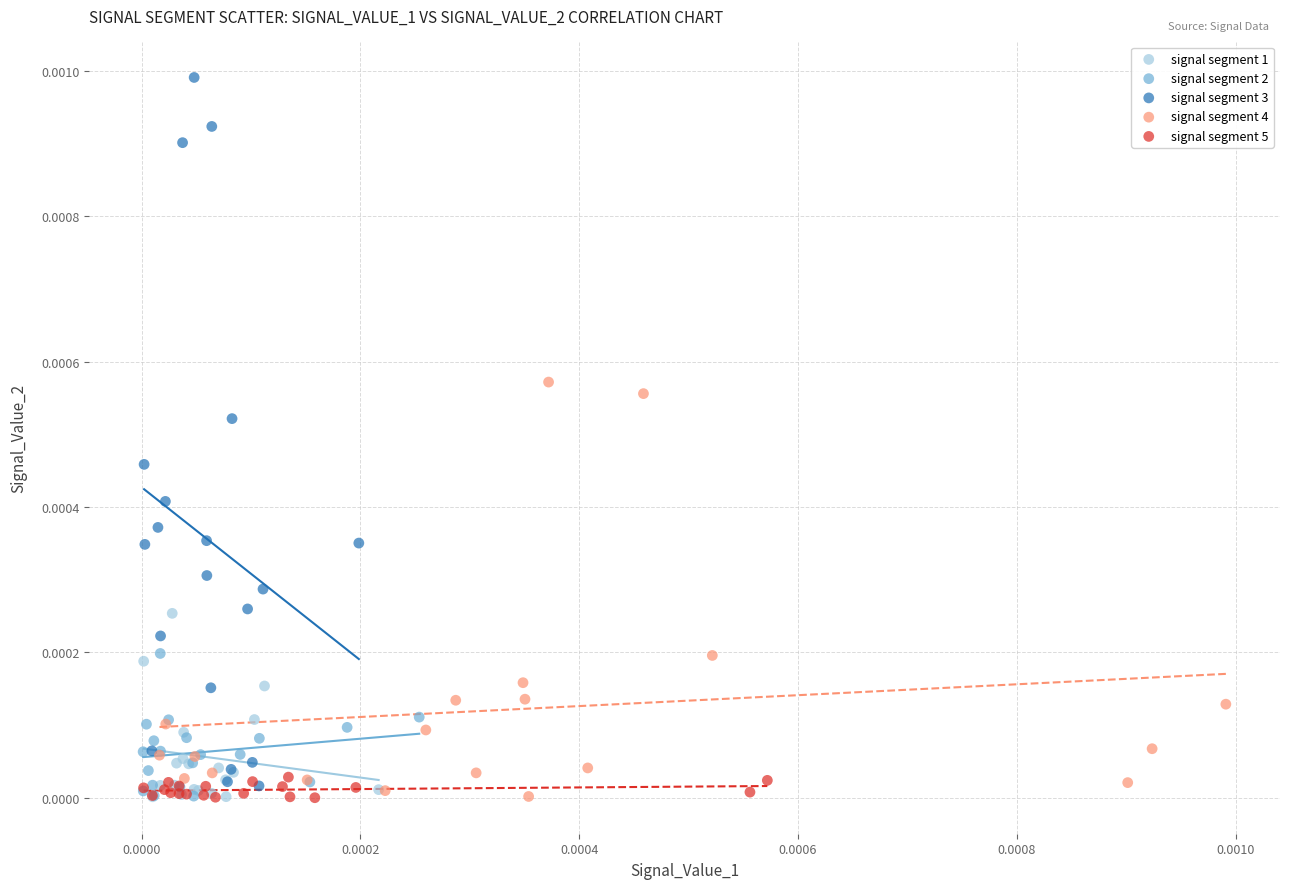

Which series contains the highest Y value?

signal segment 3